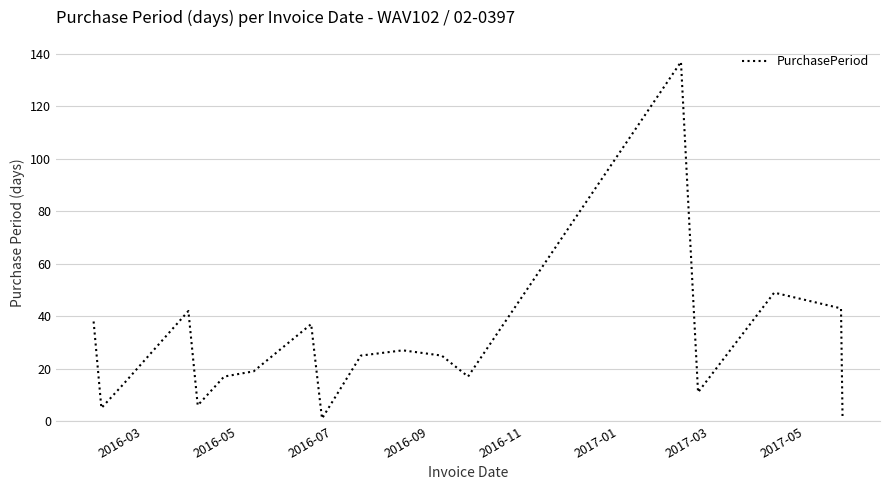

What is the difference between the maximum and minimum values?

136